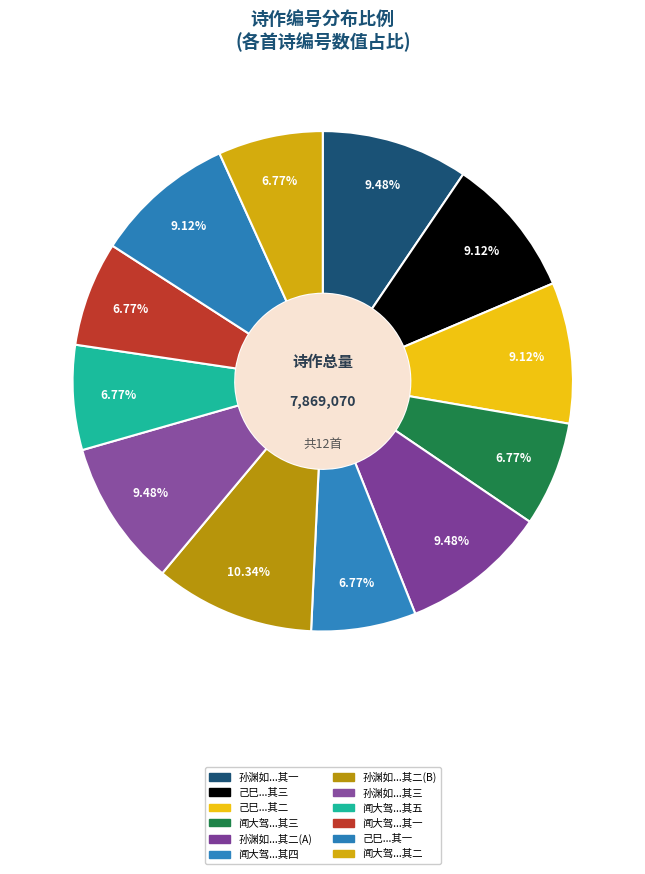

Which slice is the largest?

孙渊如夫子五亩园落成恭赋 其二(813430)